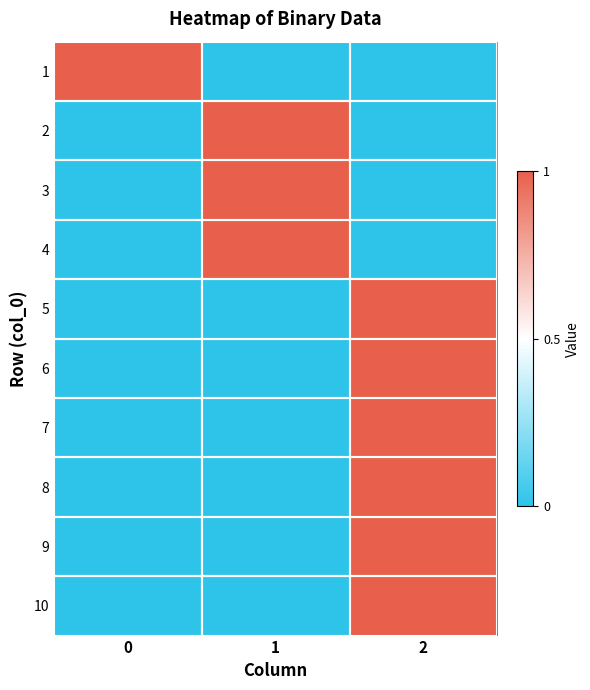

What is the difference between the highest and lowest values at 2?

1